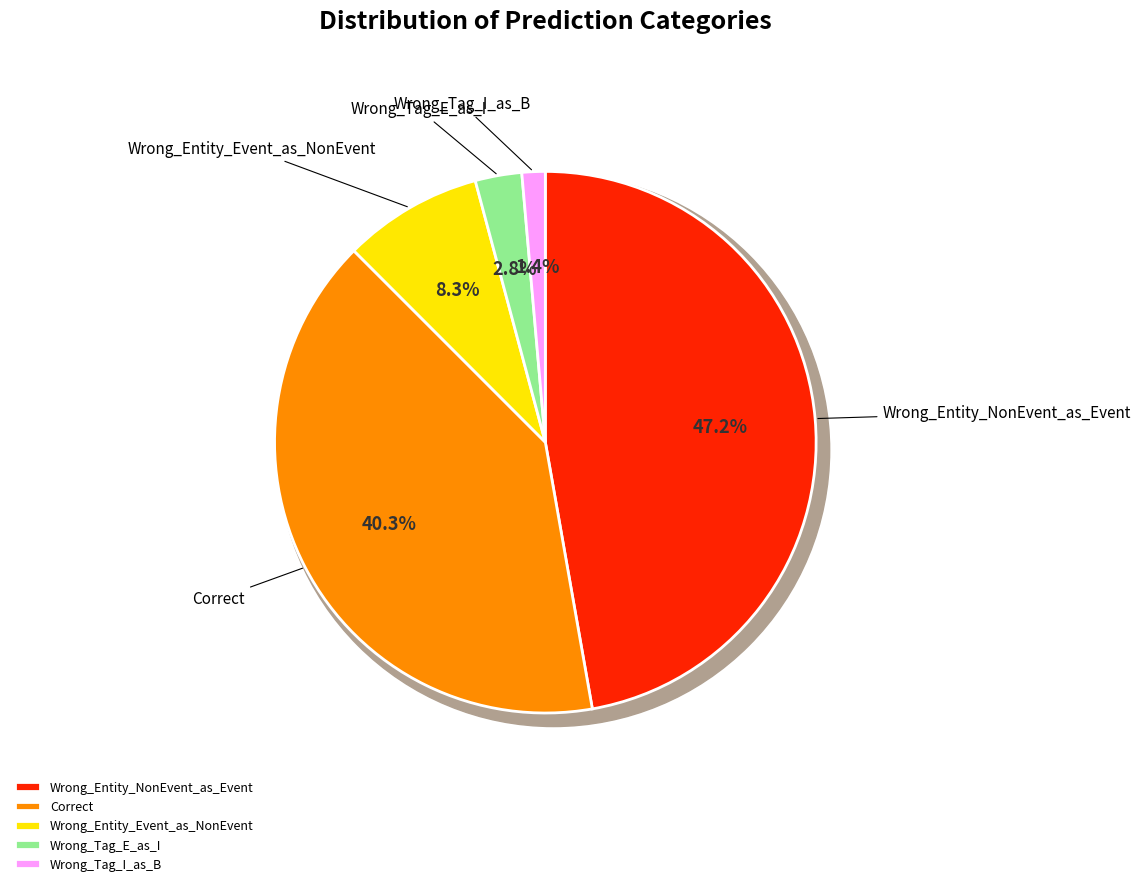

What is the ratio of the value at Correct to the value at Wrong_Tag_E_as_I?

14.5